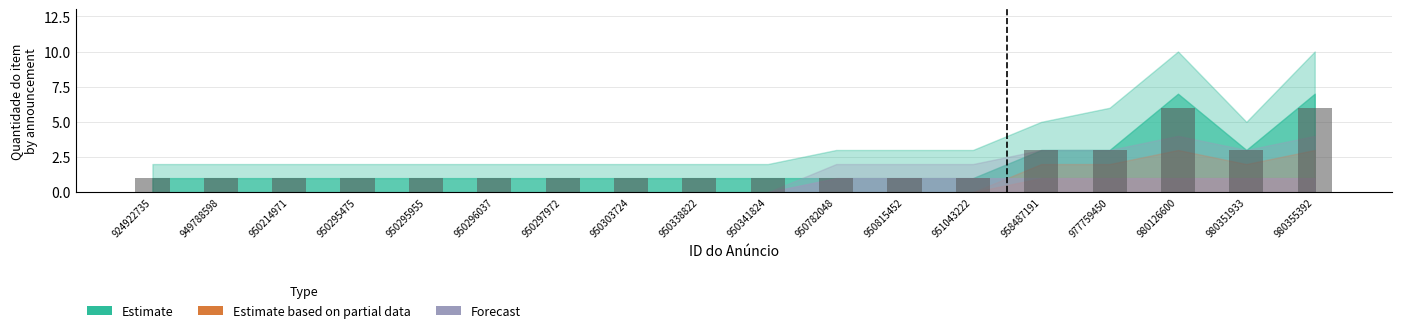

What is the sum of all values?

34